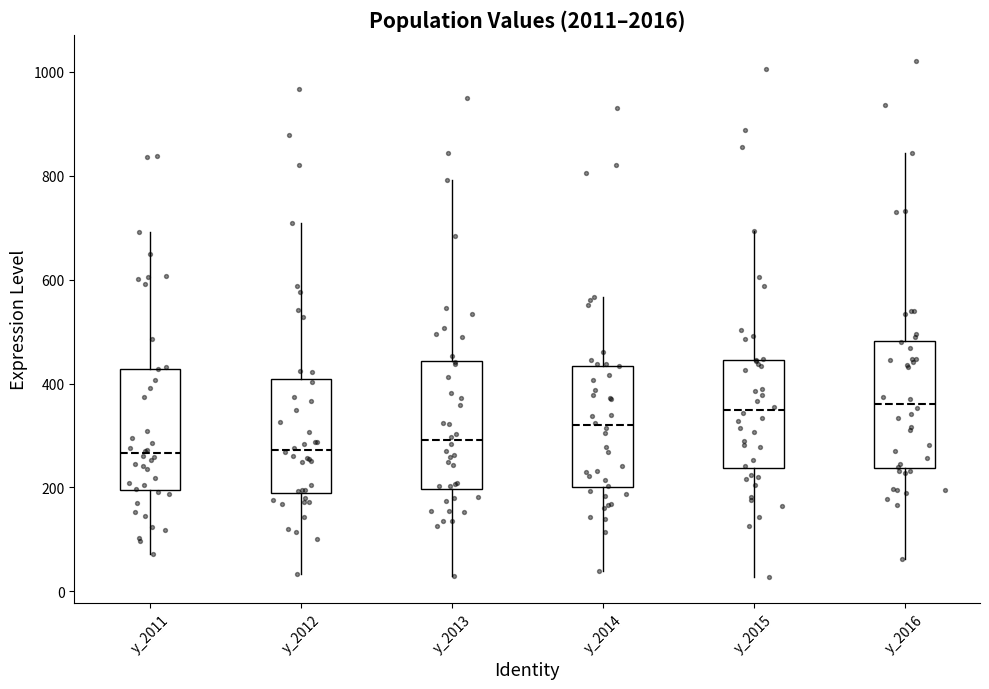

Where is the upper edge of the box for y_2013 on the y-axis? The values are not printed on the chart, so give them approximately, as read against the axis.

440